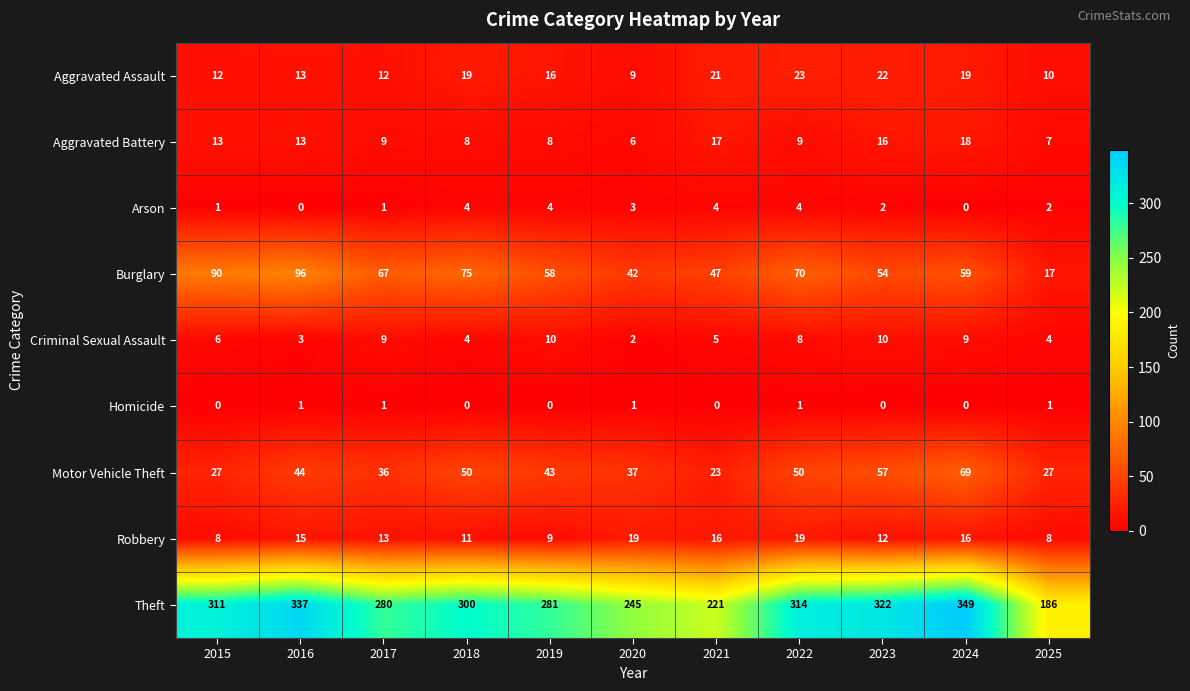

True or false: Criminal Sexual Assault has a value of 10 at 2019.

True